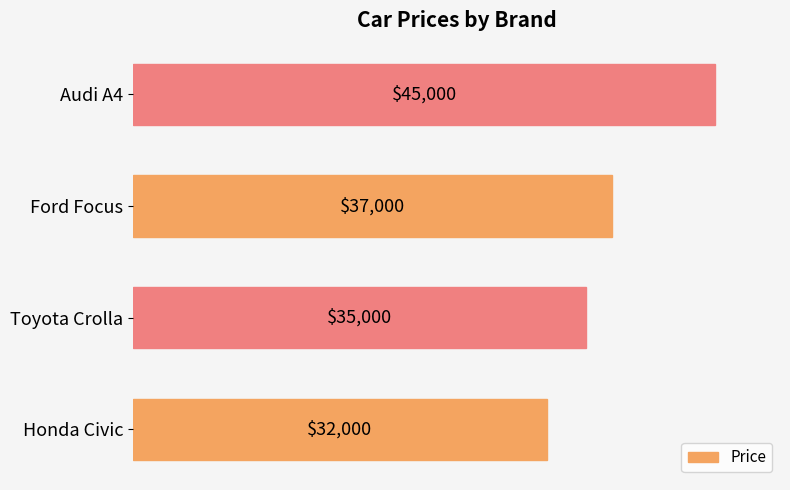

How many data points are less than 37000?

2